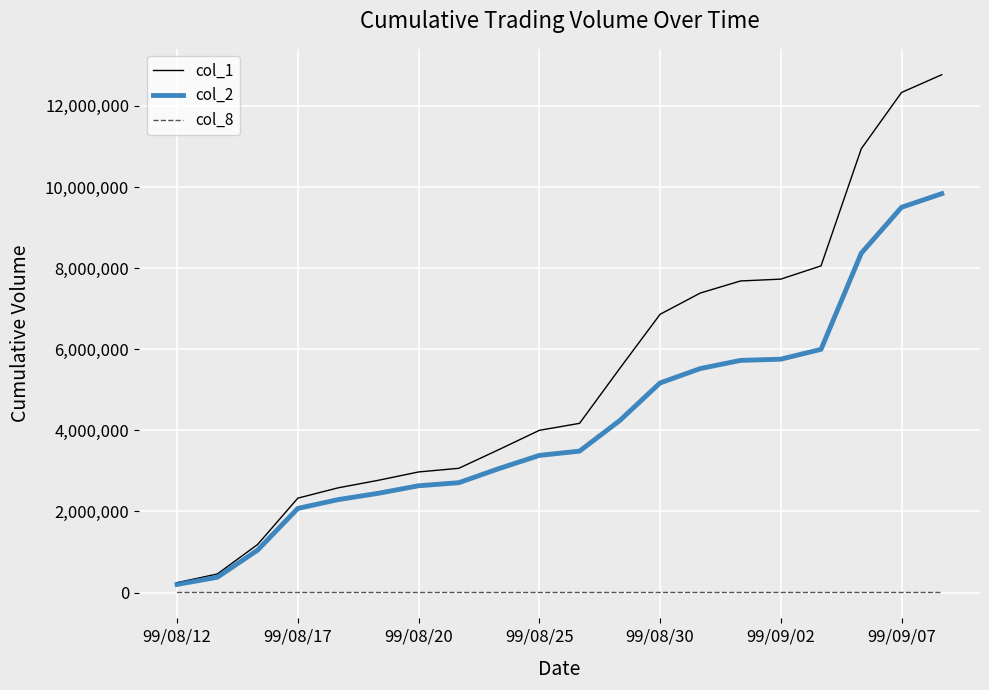

Rank the series by their average value, from lowest to highest.

col_8, col_2, col_1